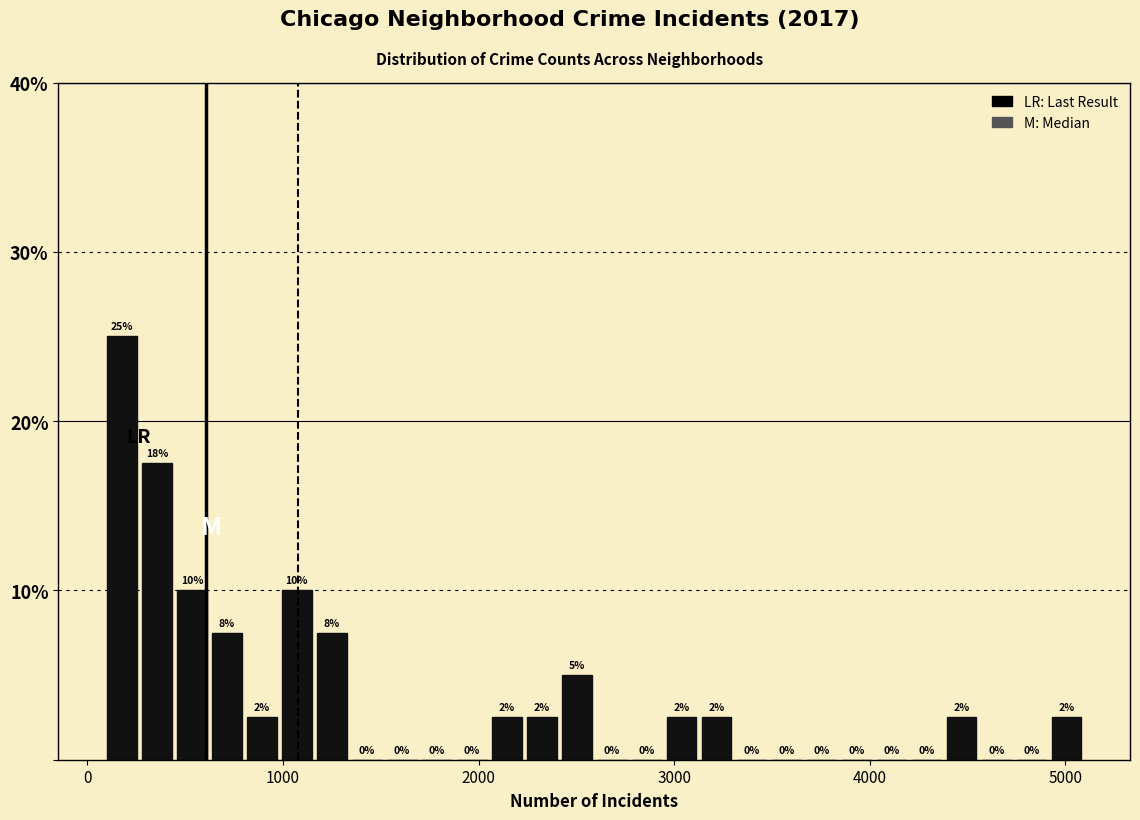

Read against the x-axis, roughly where is the centre of the tallest bar?

200